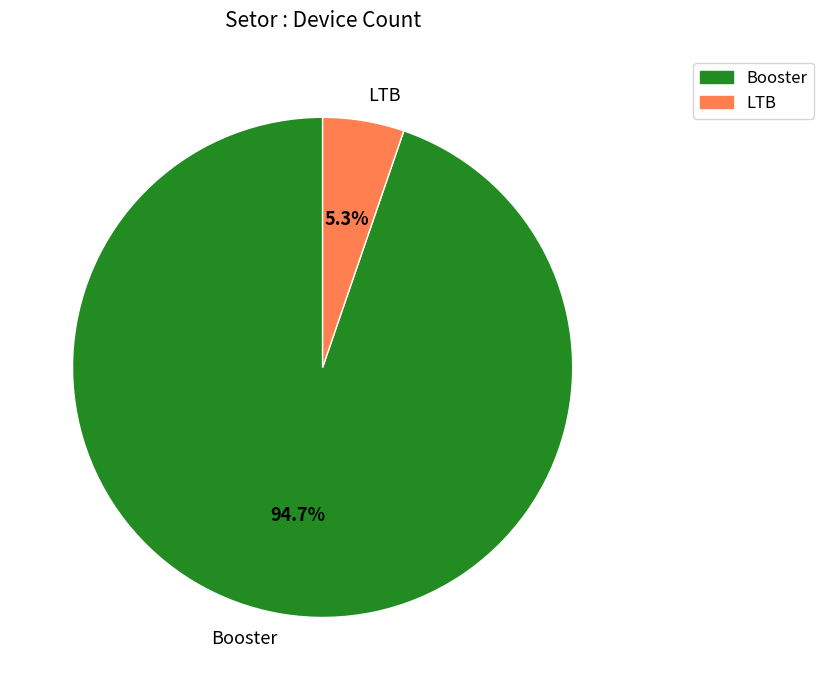

Is the sum of Booster and LTB greater than half?

Yes